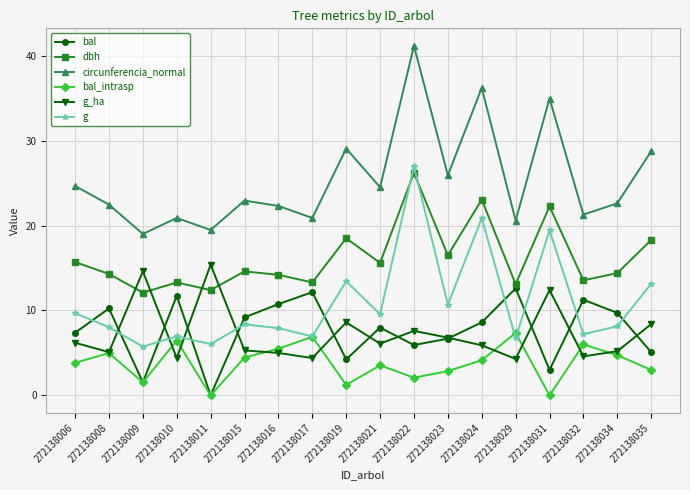

At how many categories does at least one series exceed 8?

18